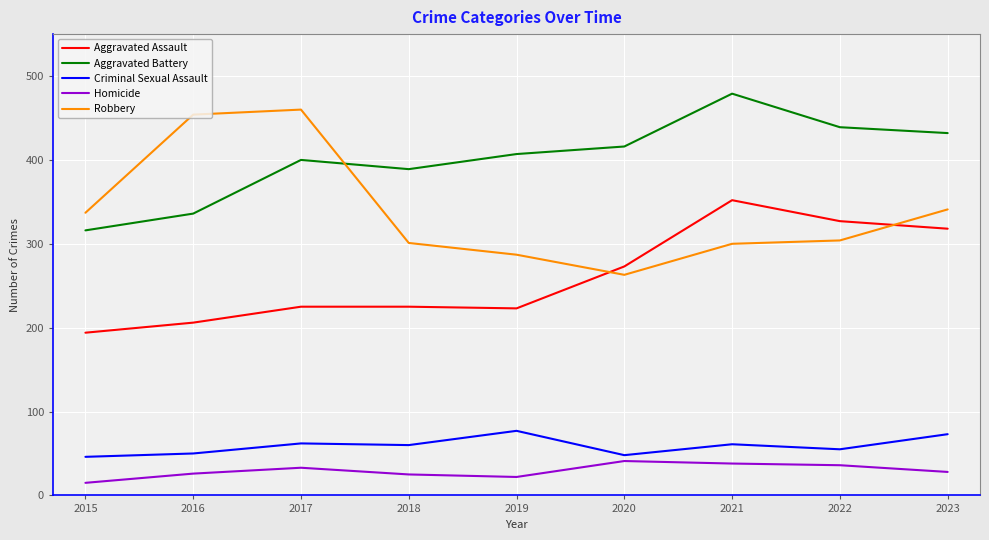

True or false: Criminal Sexual Assault and Aggravated Assault cross at least once.

False